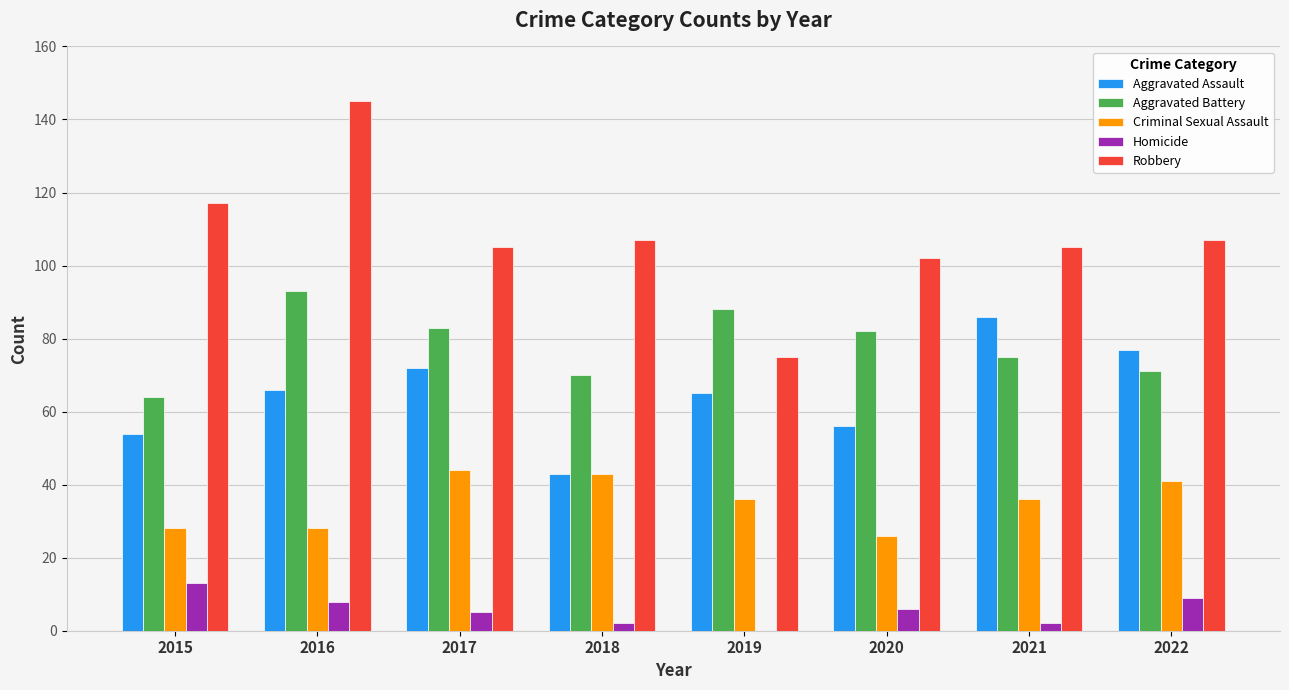

What is the greatest value displayed?

145